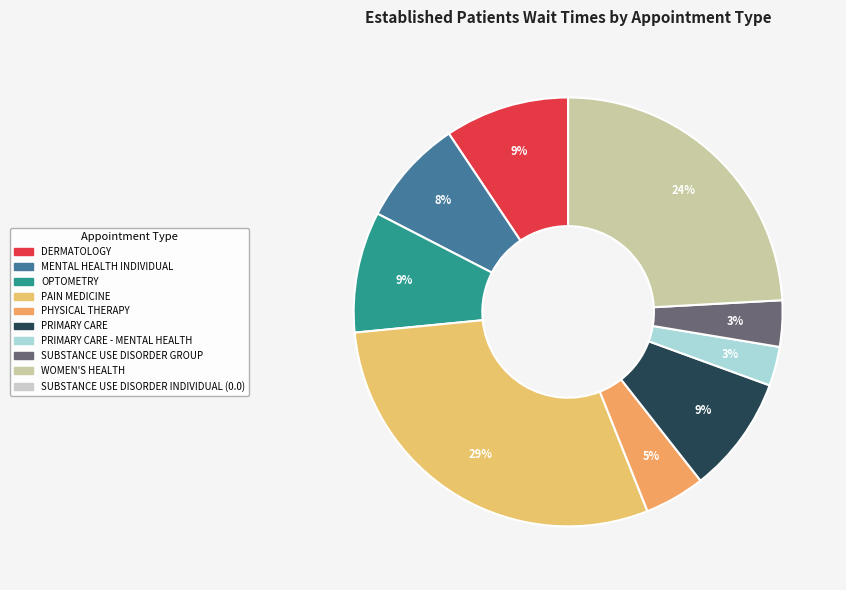

Is there any slice that represents more than half of the pie?

No